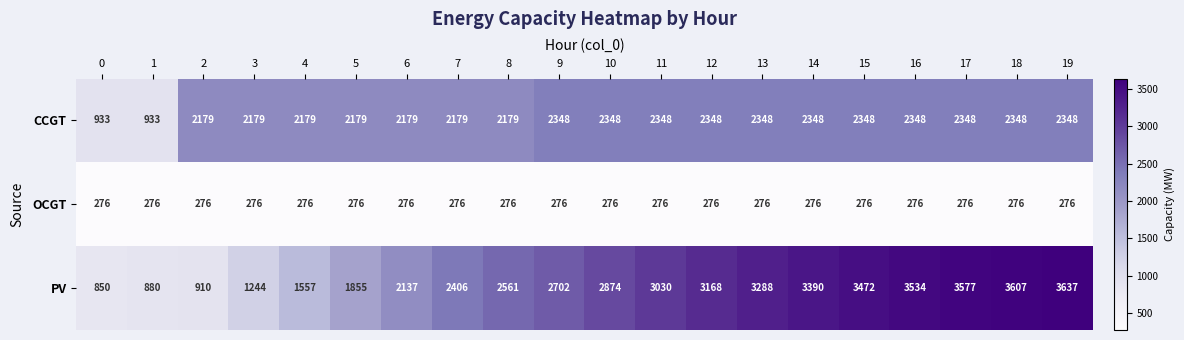

What is the total value across all series at 10?

5498